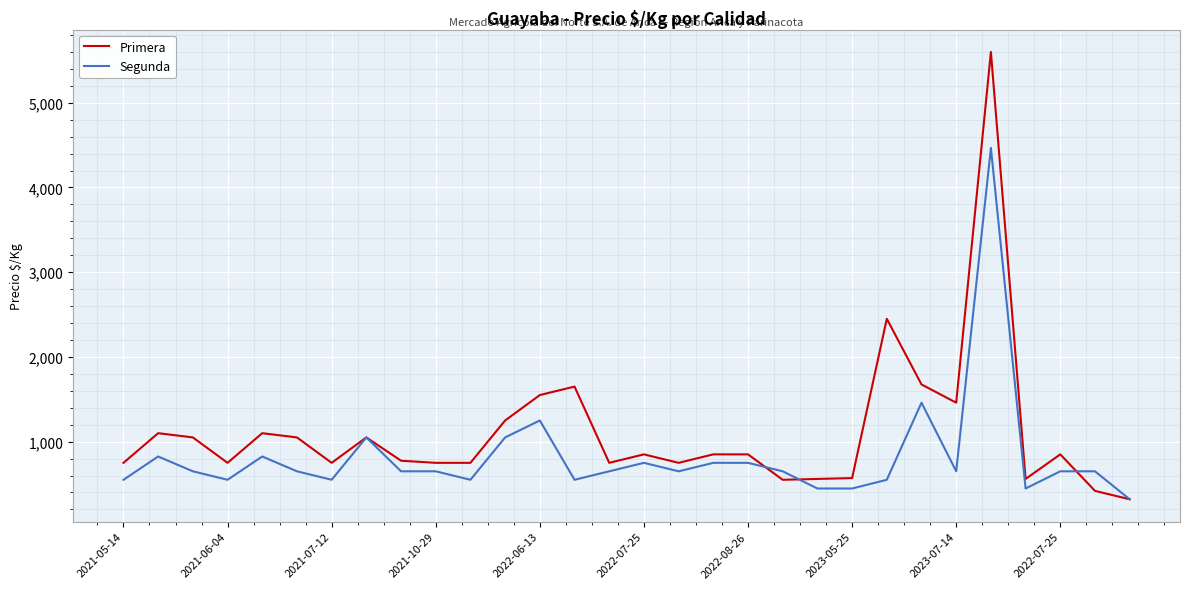

How many distinct data groups are displayed?

2